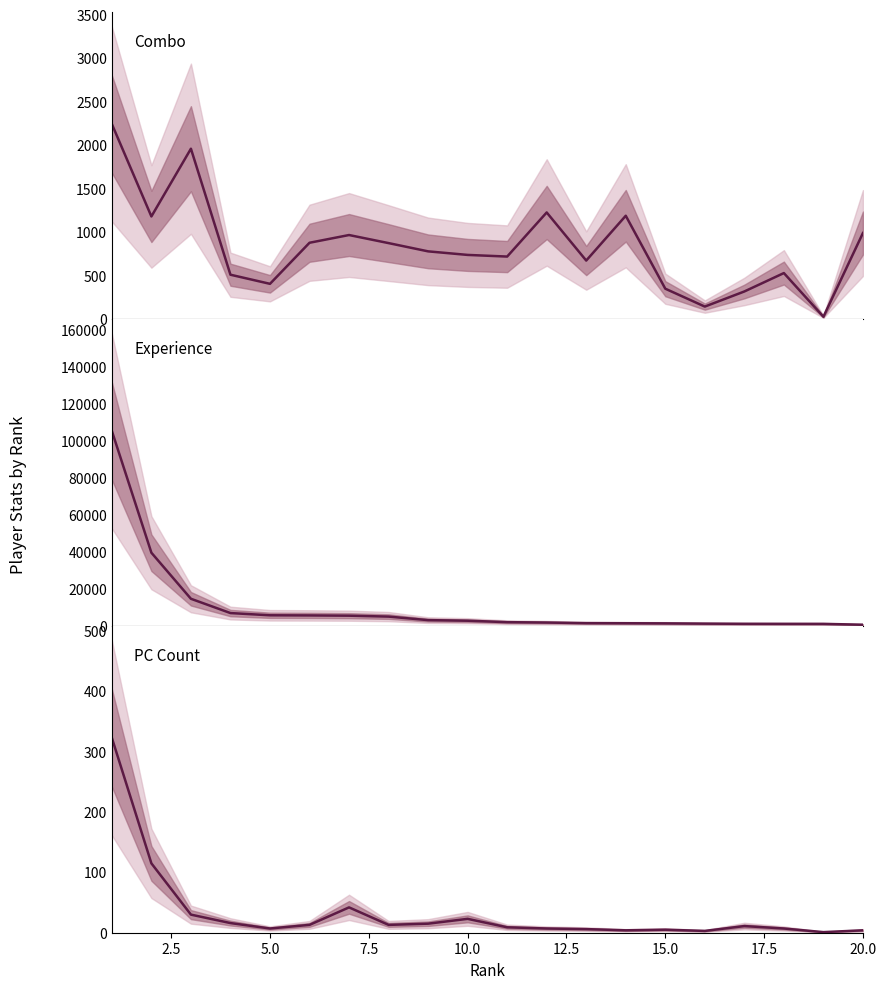

Reading right to left, list all the values displayed in this chart.

combo: 989	25	528	316	142	348	1188	672	1226	718	737	778	873	966	877	404	509	1960	1180	2244
exp: 603	1049	1064	1086	1187	1324	1394	1451	1774	1981	2757	3080	4987	5480	5620	5695	6899	14629	39555	105424
pc: 4	1	7	11	3	5	4	6	7	9	23	15	13	42	13	7	16	30	115	323